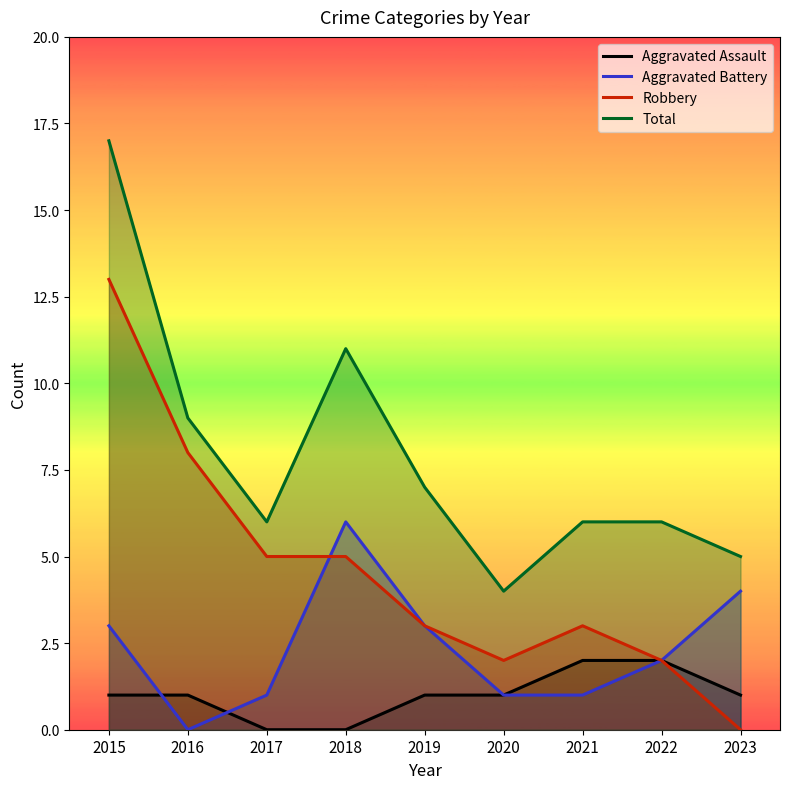

Rank the series by their average value, from highest to lowest.

Total, Robbery, Aggravated Battery, Aggravated Assault